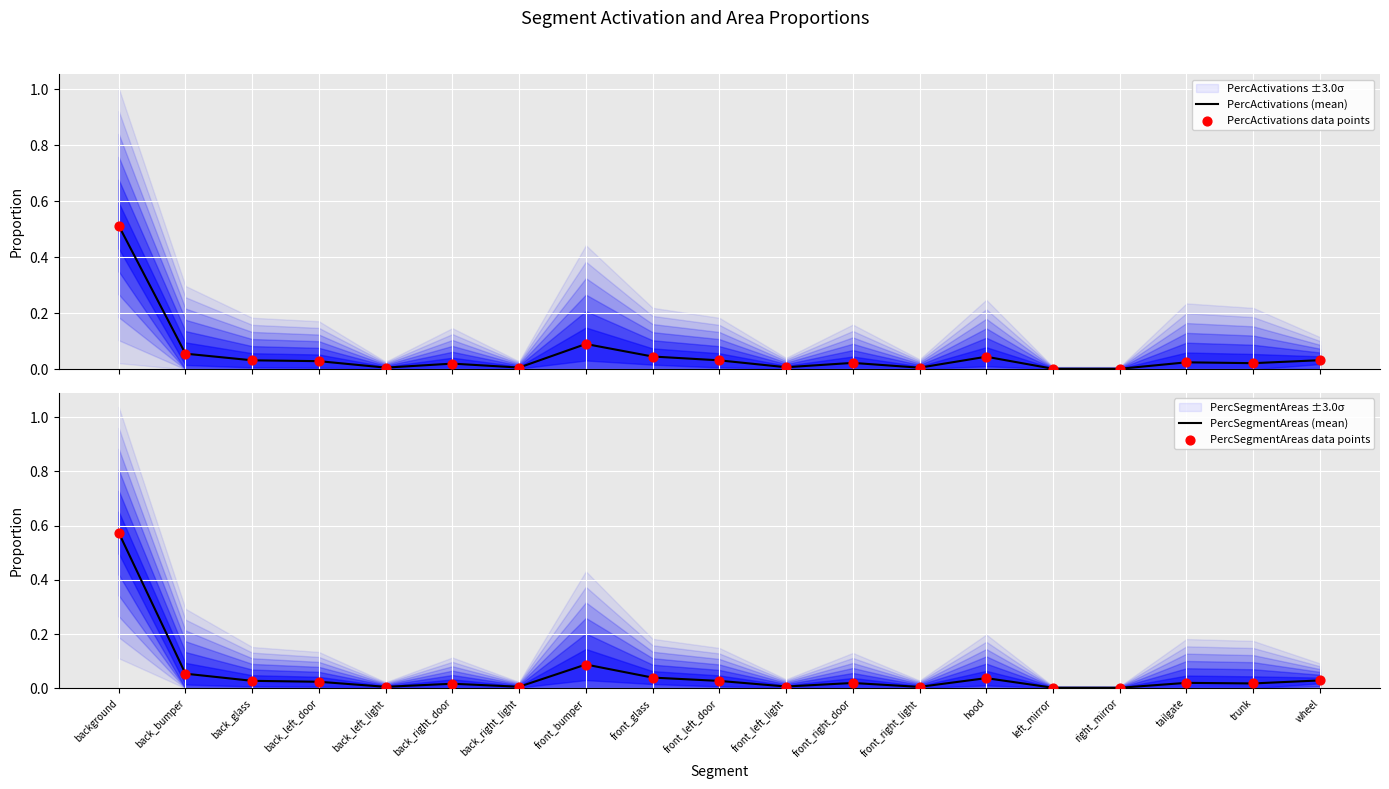

Which series has the largest total across all categories?

PercSegmentAreas (mean)